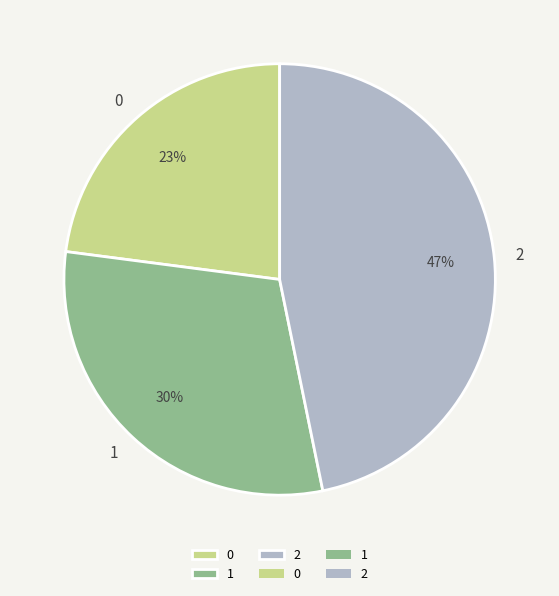

To the nearest percent, what is the average slice percentage?

33%